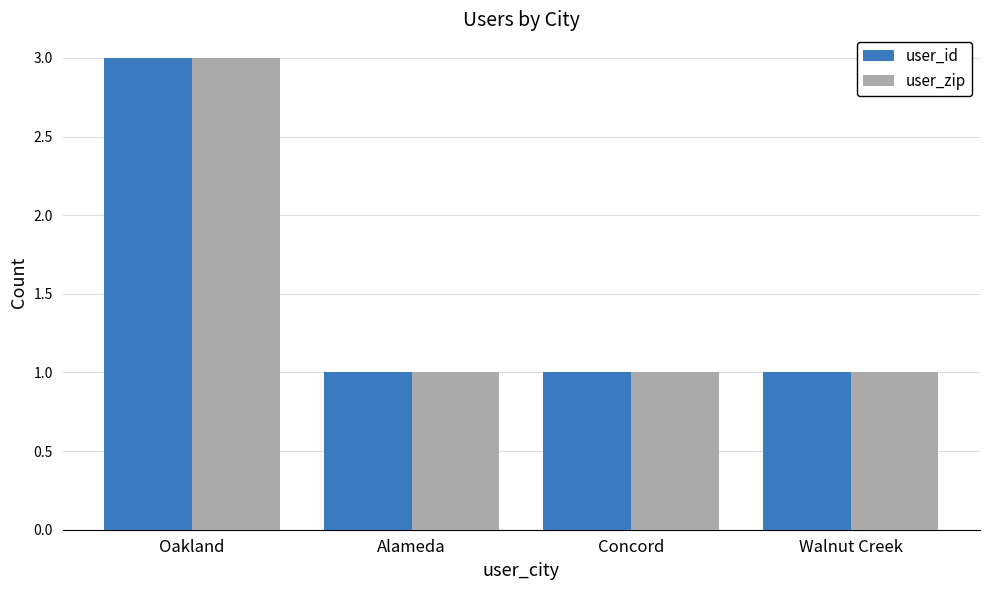

What is the sum of the user_zip values at Alameda and Oakland?

4